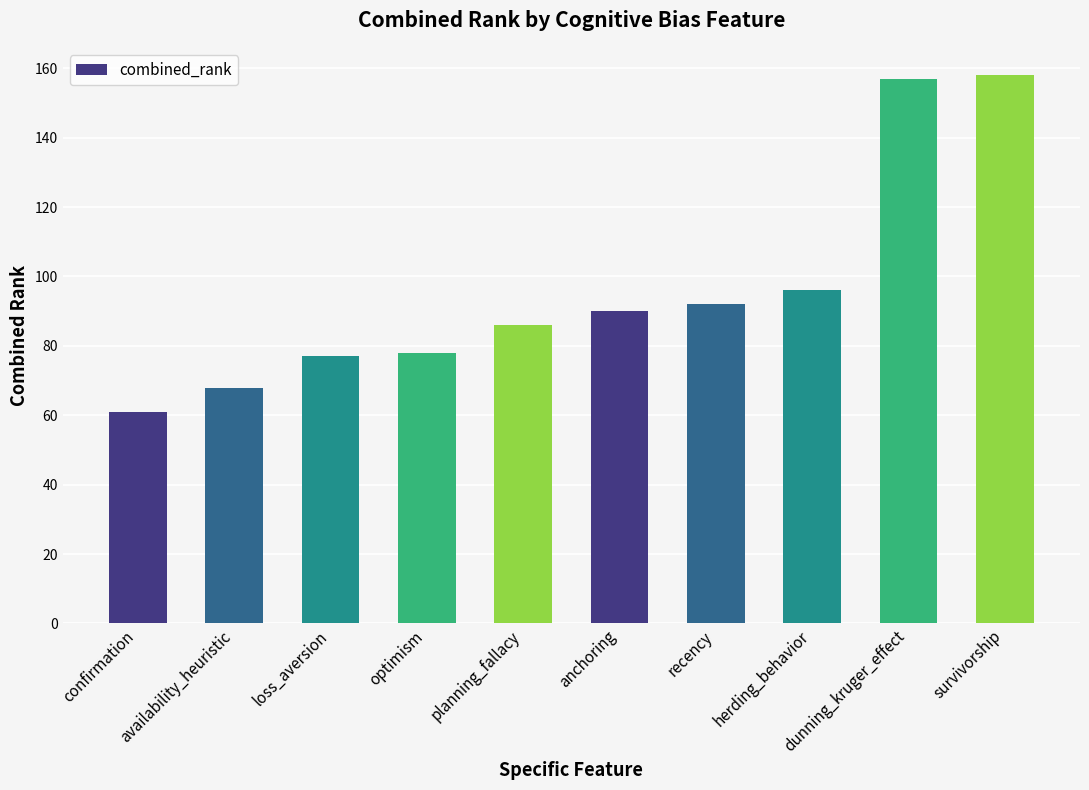

What is the value of the 2nd bar from the left?

68